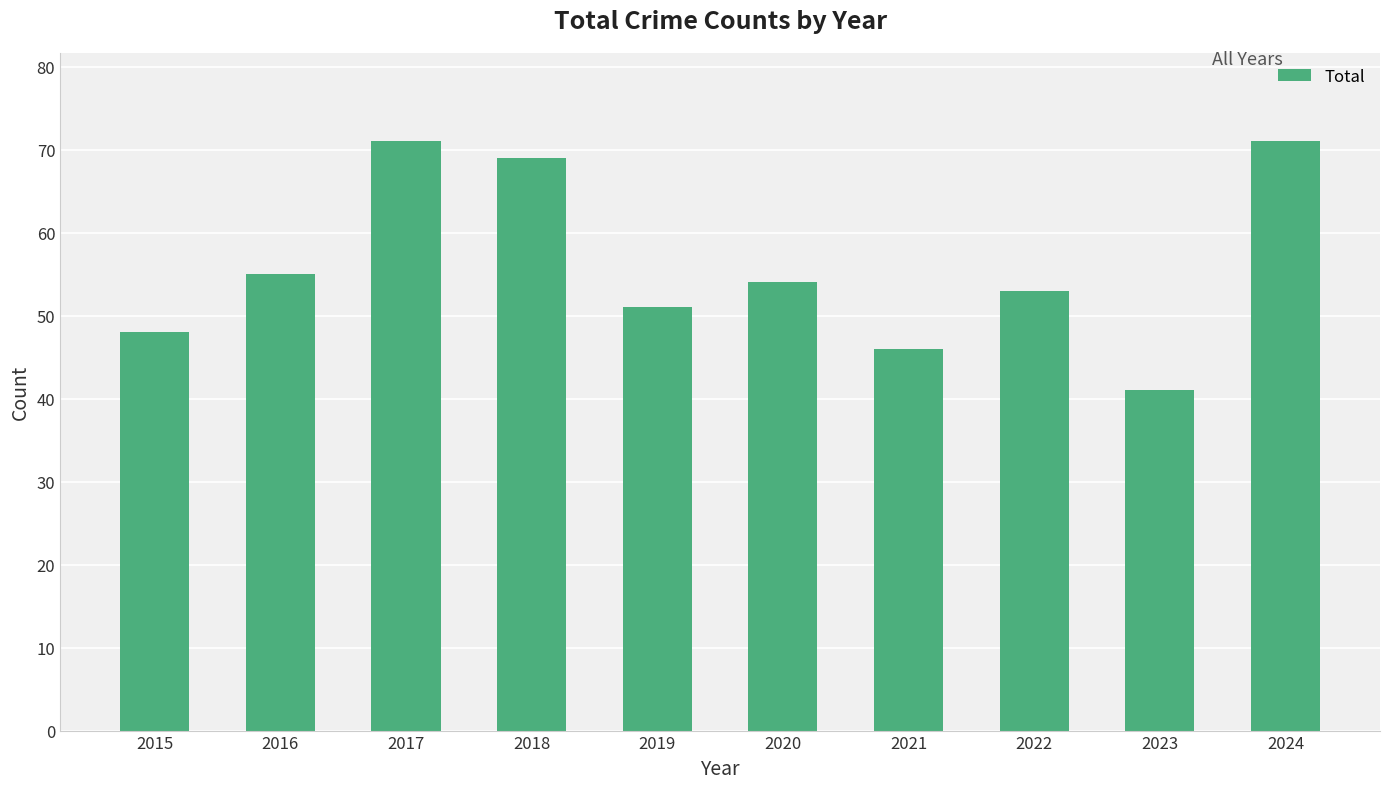

What is the ratio of the value at 2016 to the value at 2022?

1.0